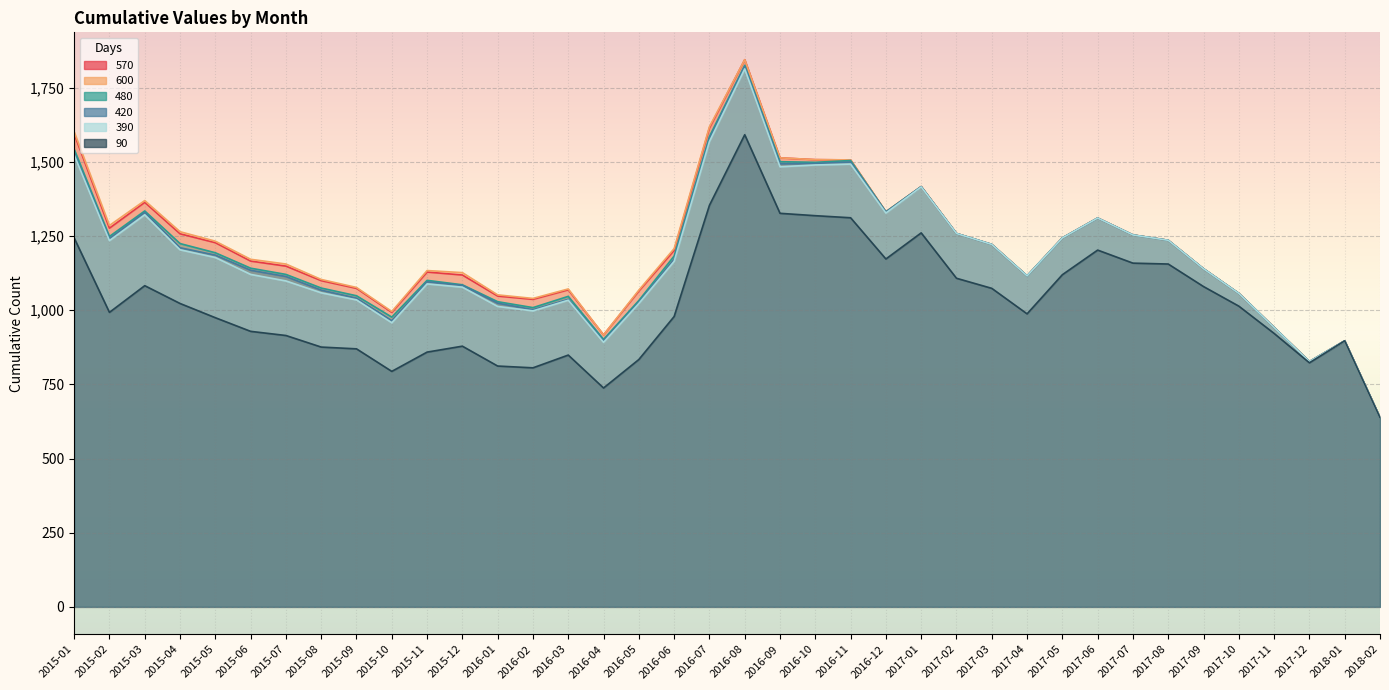

Where is the first local maximum for 390?

2015-03